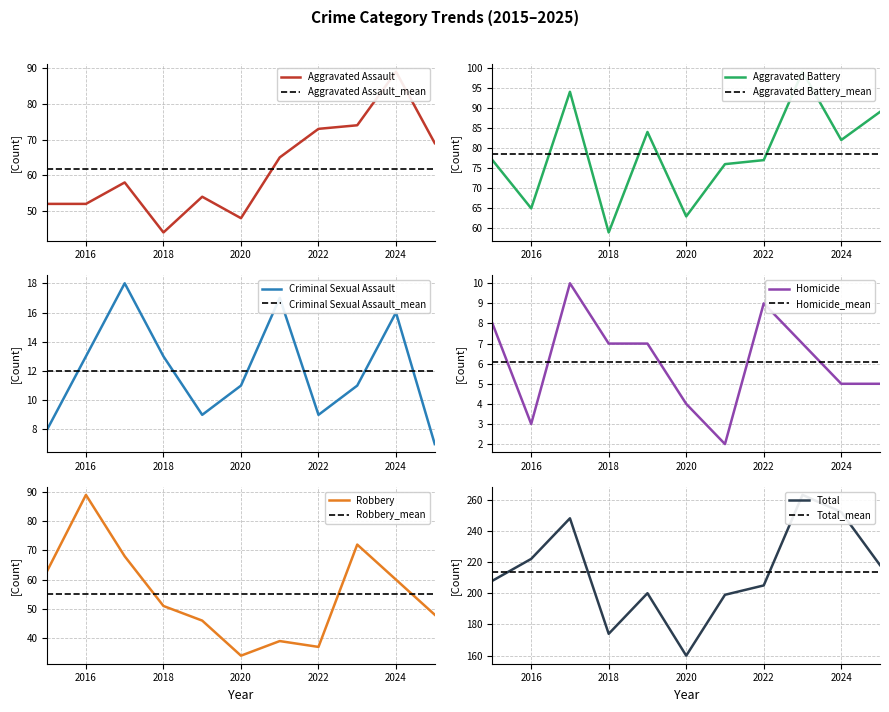

How many lines are shown in the chart?

6